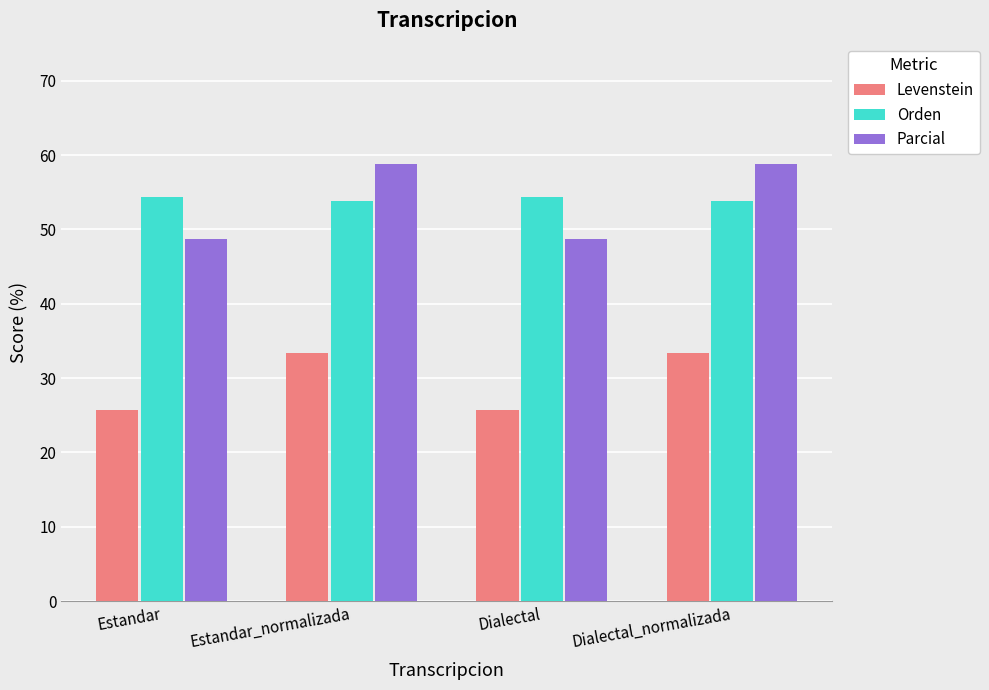

The value of Parcial at Estandar_normalizada is 58.8. True or false?

True